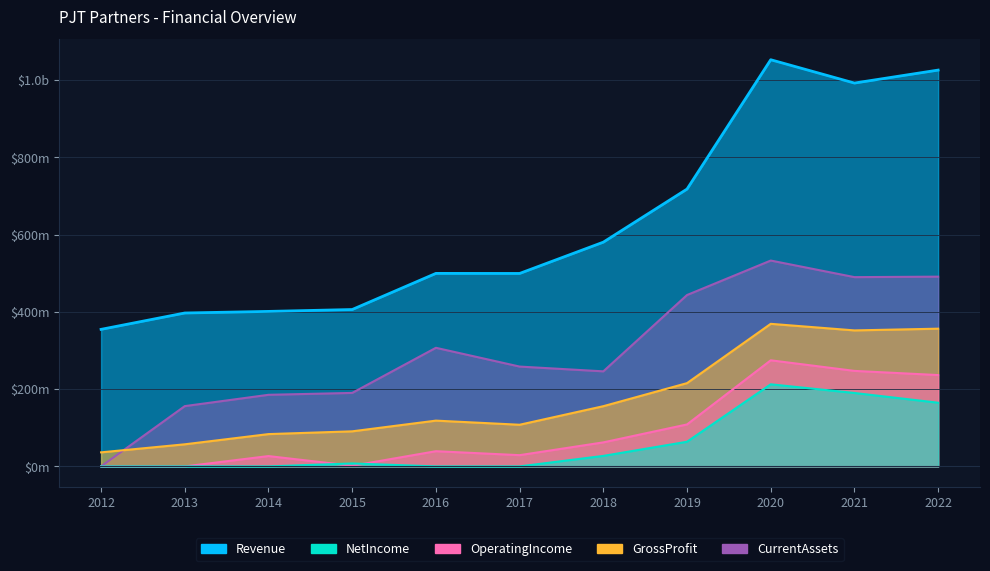

At which category is the sum across all series the highest?

2020